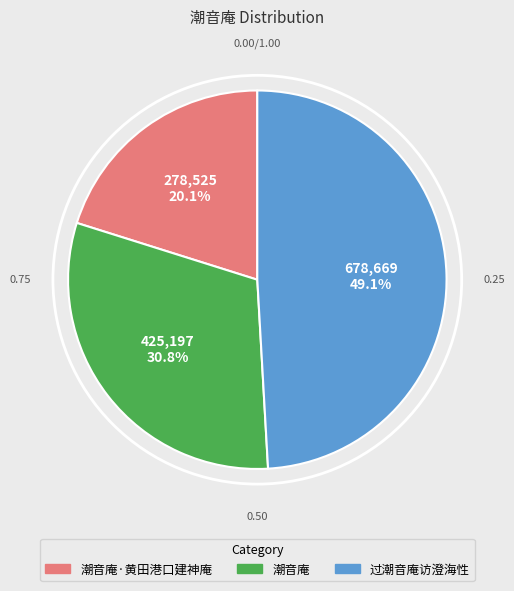

Does any single category account for the majority?

No